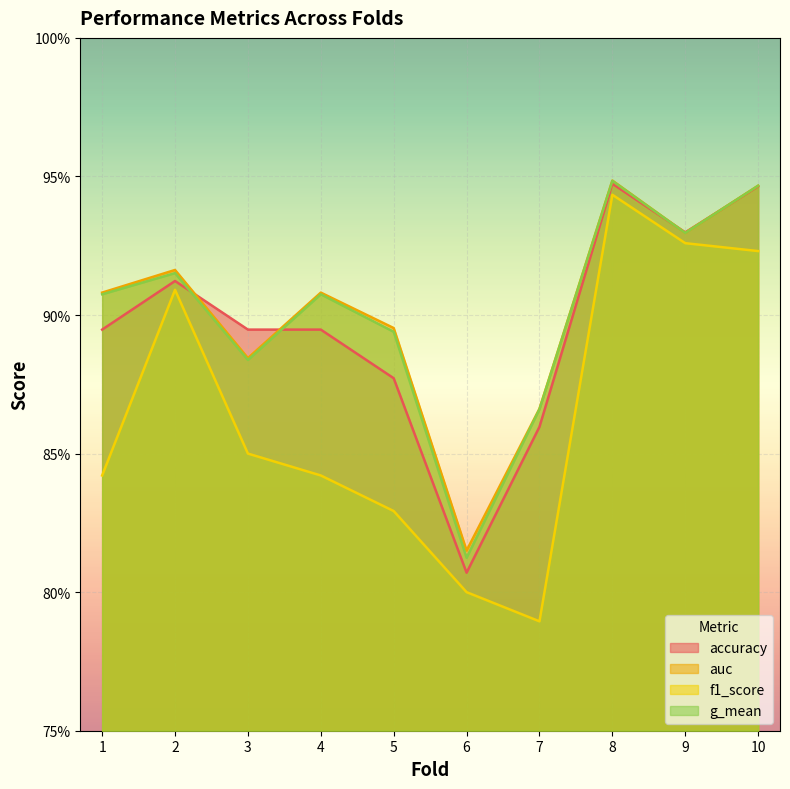

Reading right to left, what are all the values shown in this chart?

accuracy: 10=0.9	9=0.9	8=0.9	7=0.9	6=0.8	5=0.9	4=0.9	3=0.9	2=0.9	1=0.9
auc: 10=0.9	9=0.9	8=0.9	7=0.9	6=0.8	5=0.9	4=0.9	3=0.9	2=0.9	1=0.9
f1_score: 10=0.9	9=0.9	8=0.9	7=0.8	6=0.8	5=0.8	4=0.8	3=0.8	2=0.9	1=0.8
g_mean: 10=0.9	9=0.9	8=0.9	7=0.9	6=0.8	5=0.9	4=0.9	3=0.9	2=0.9	1=0.9